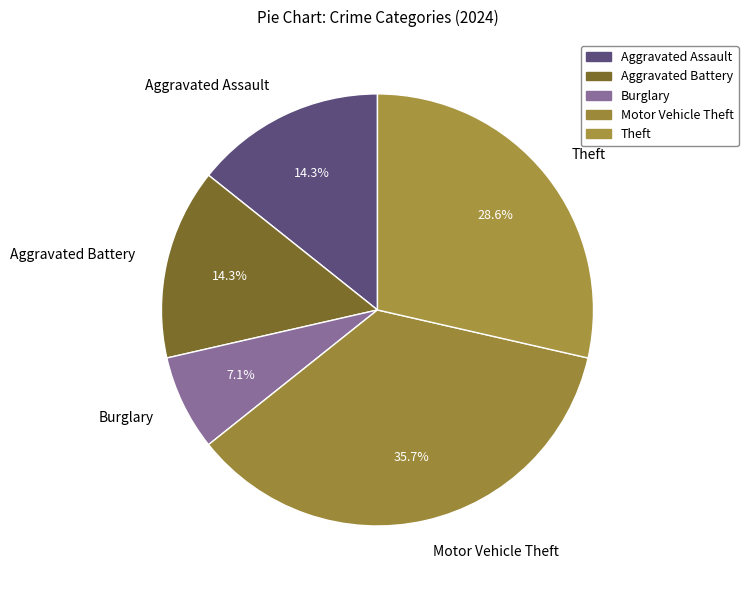

To the nearest percent, what portion does Burglary represent?

7%